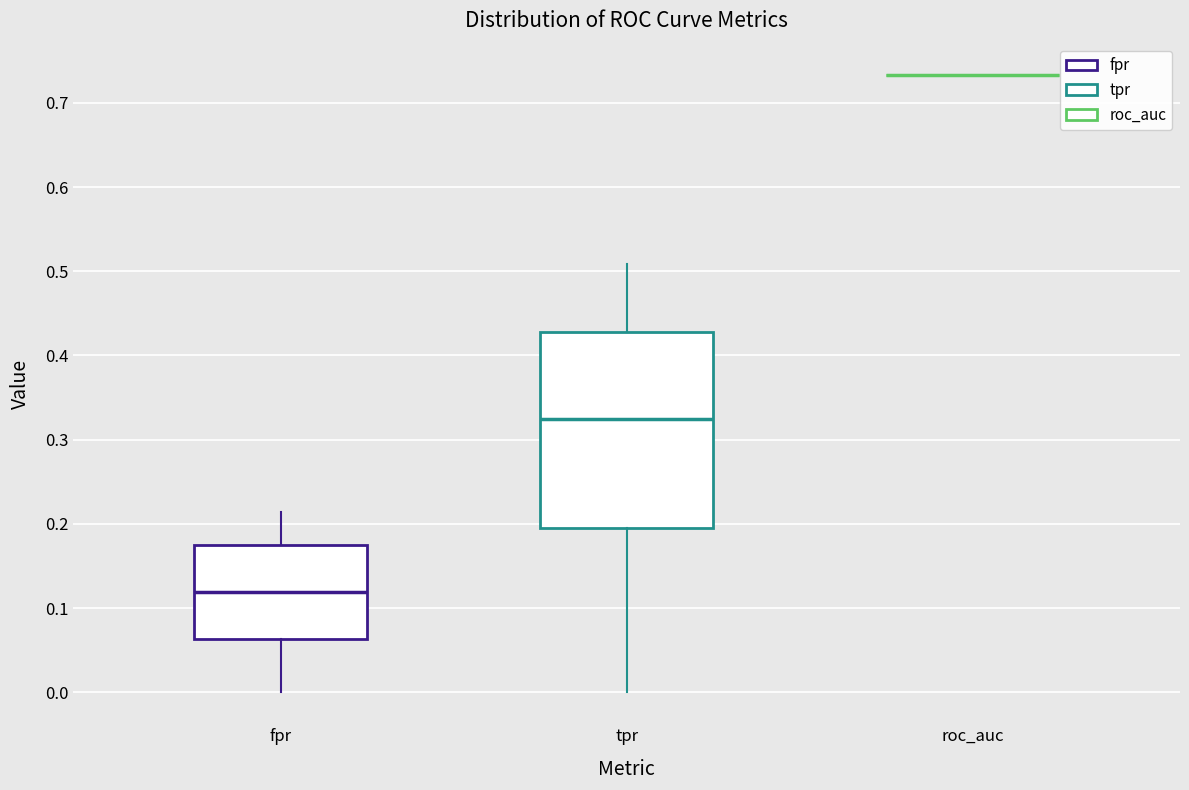

Comparing the boxes themselves (not the whiskers), which one is the tallest?

tpr